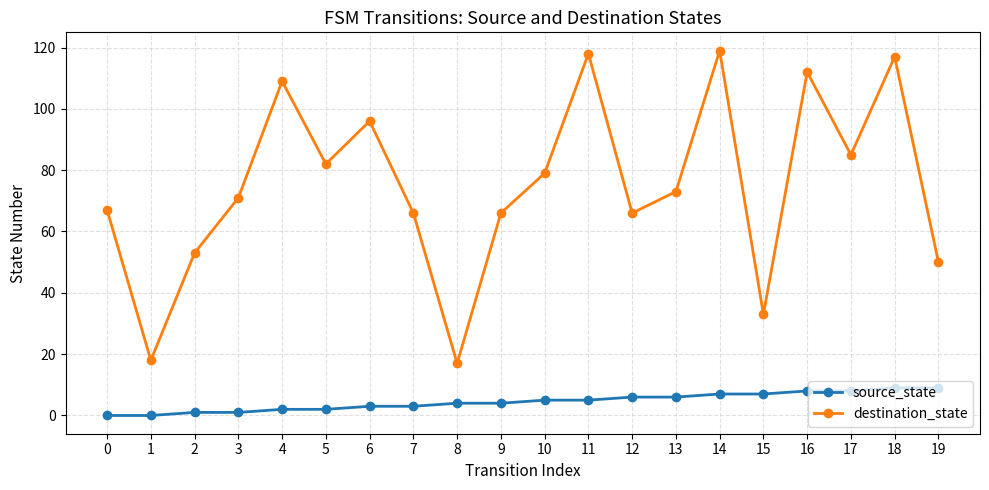

How many lines are shown in the chart?

2